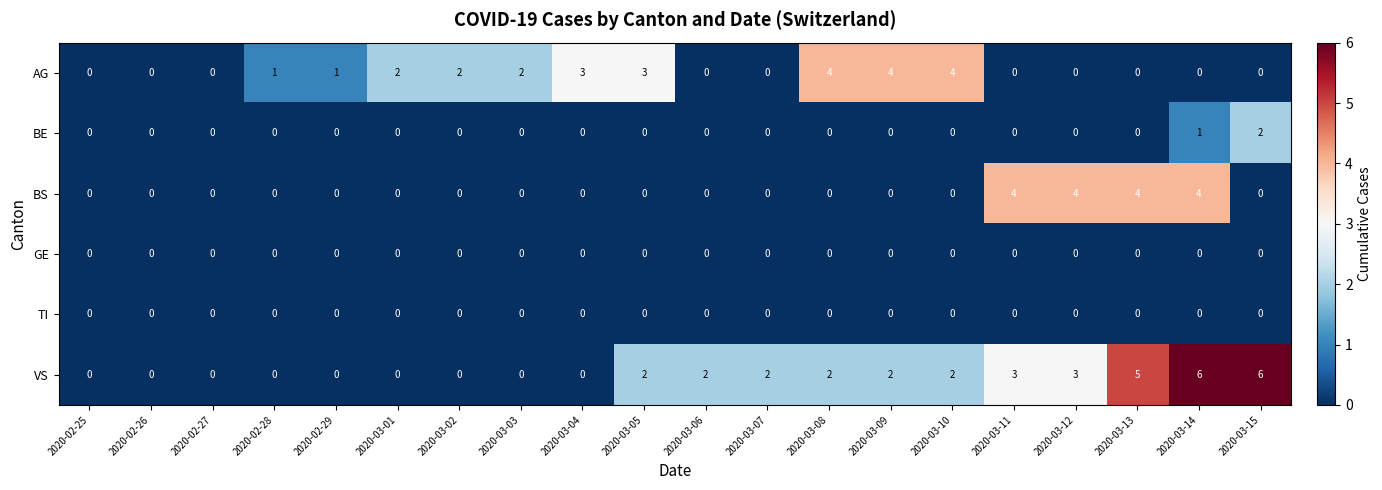

Which series has the largest total across all categories?

VS